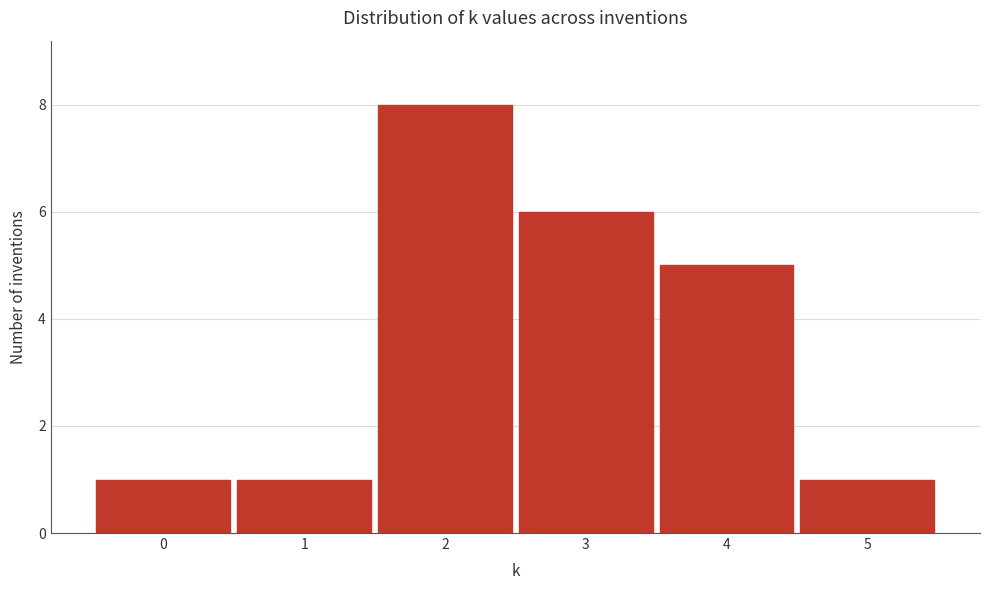

Reading left to right, list every bar in this chart as the range it spans on the x-axis followed by its height. The values are not printed on the chart, so give them approximately, as read against the axis.

-0.5 to 0.5: 1
0.5 to 1.5: 1
1.5 to 2.5: 8
2.5 to 3.5: 6
3.5 to 4.5: 5
4.5 to 5.5: 1